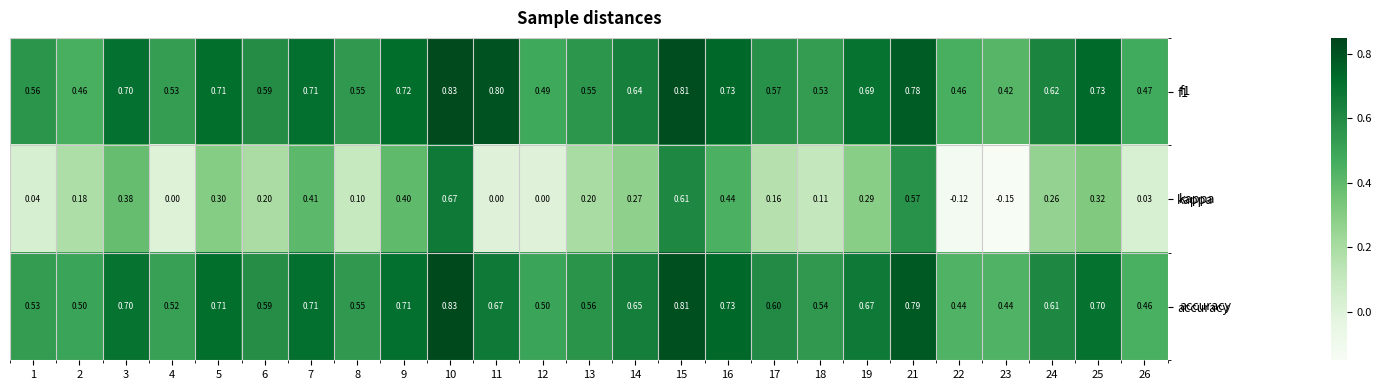

Is the value of accuracy at 16 greater than the value of kappa at 19?

Yes